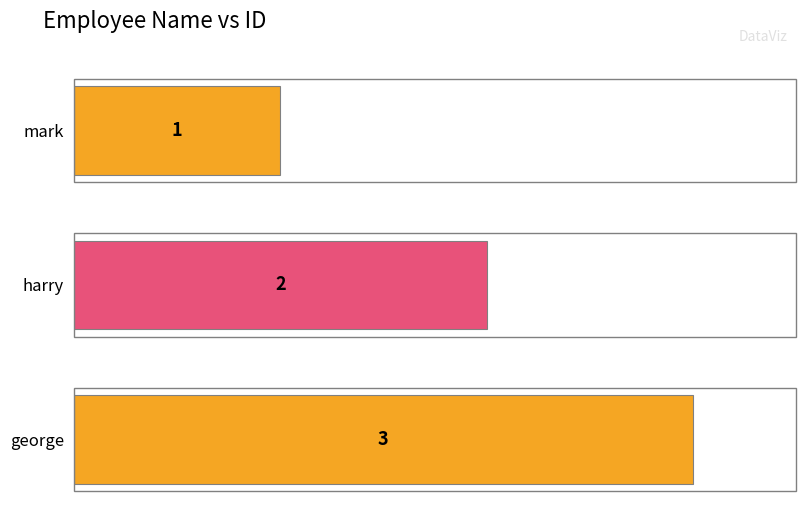

What value does the data have at george?

3